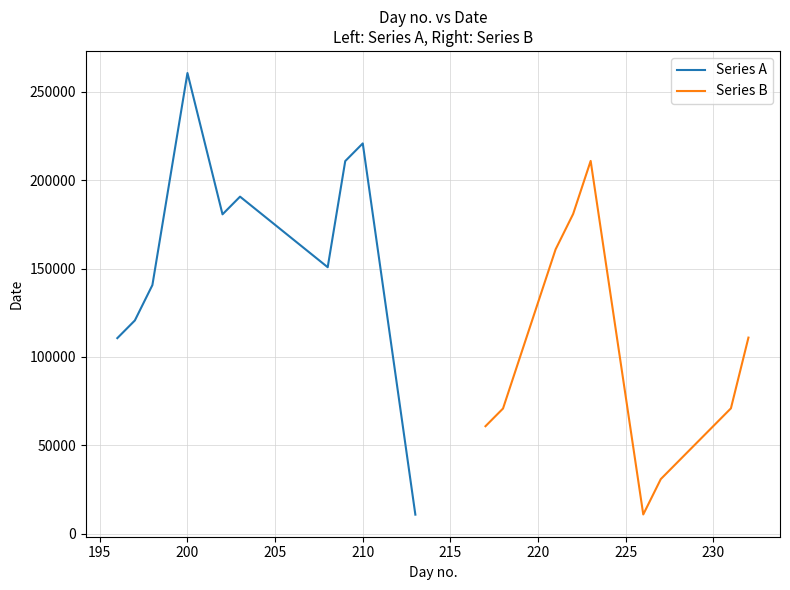

What is the lowest value of the Series B series?

10962